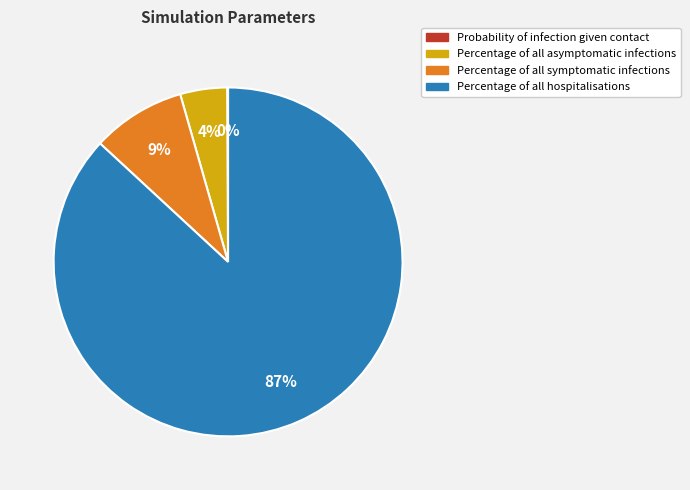

Is it true that Percentage of all symptomatic infections is 9% of the pie?

True